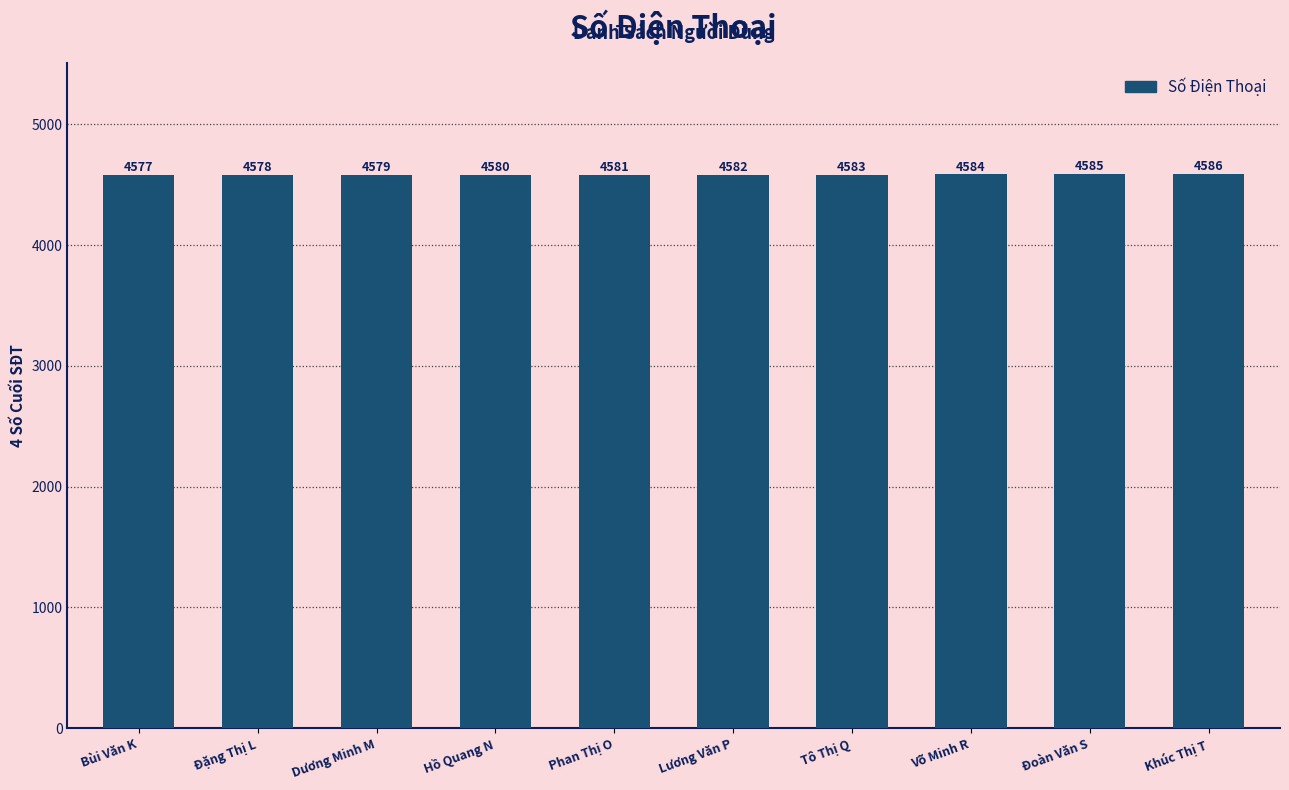

What is the approximate value at Tô Thị Q?

4583